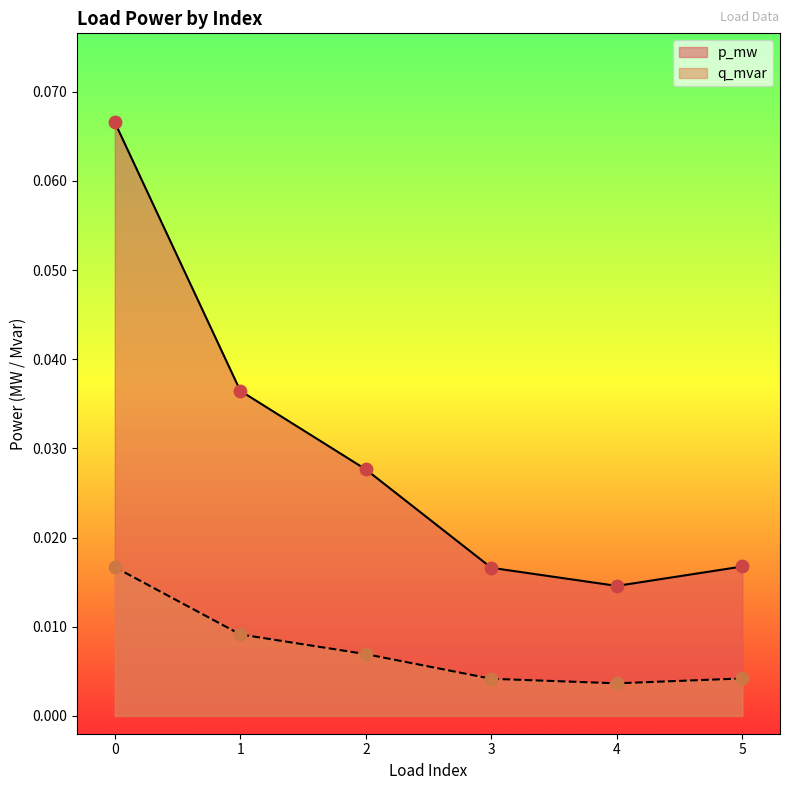

At how many categories does at least one series exceed 0?

6